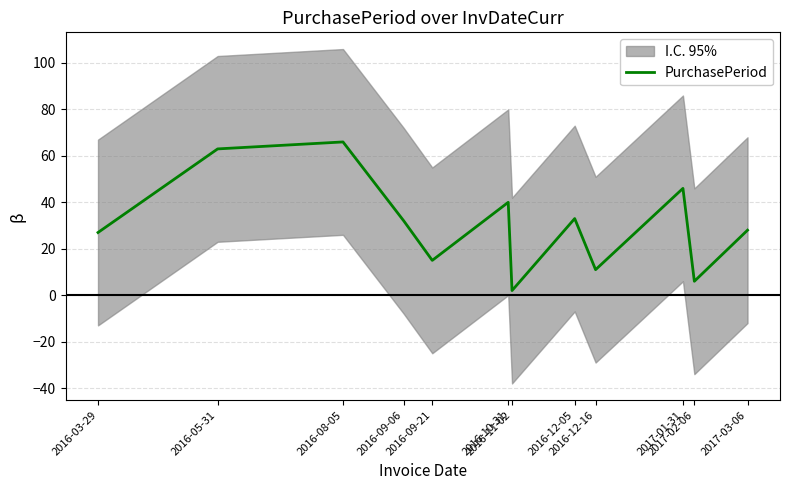

Reading left to right, list all the values displayed in this chart.

2016-03-29=27	2016-05-31=63	2016-08-05=66	2016-09-06=32	2016-09-21=15	2016-10-31=40	2016-11-02=2	2016-12-05=33	2016-12-16=11	2017-01-31=46	2017-02-06=6	2017-03-06=28